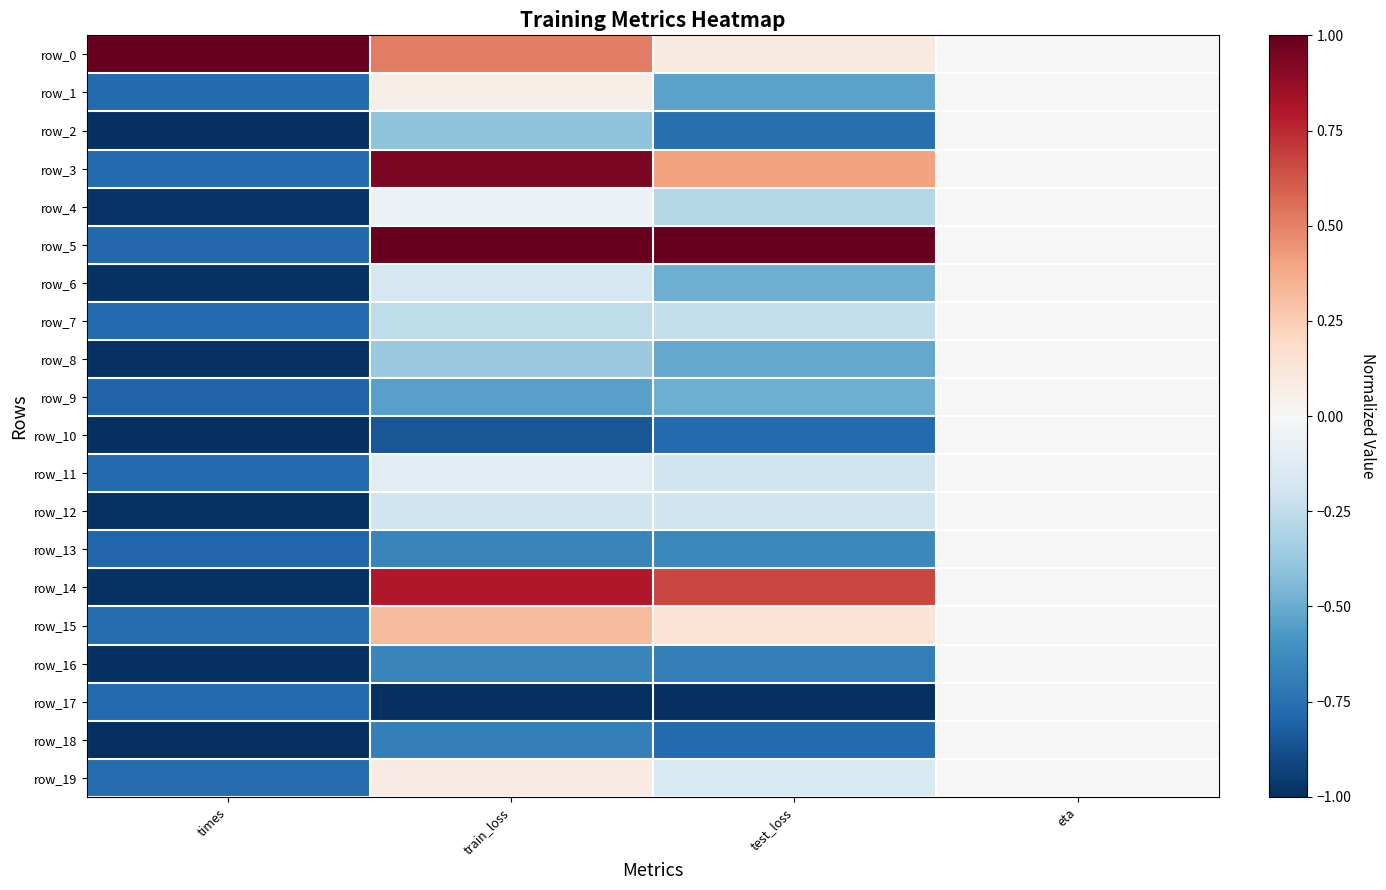

Which category has the lowest value across all series?

train_loss